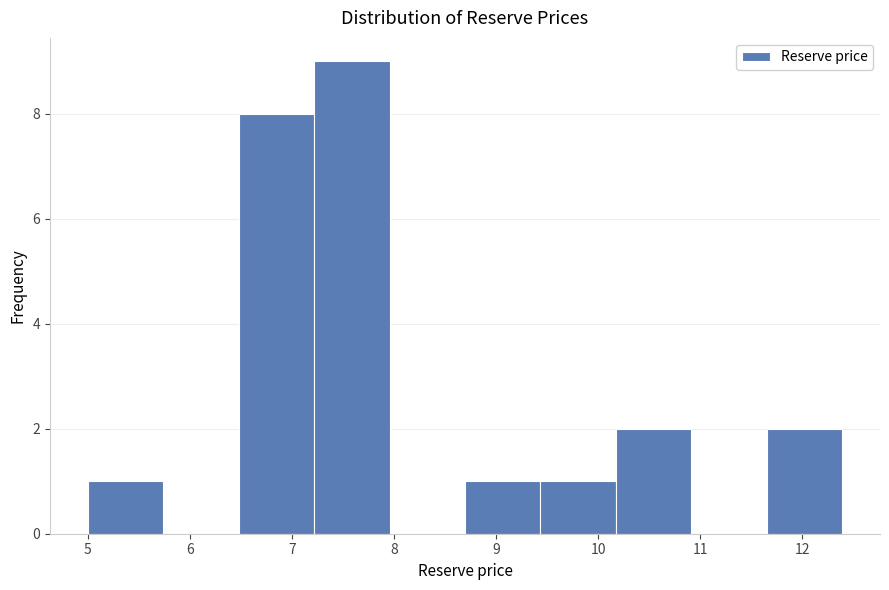

Reading left to right, transcribe this chart: for each bar, give the range it covers on the x-axis and its height. Neither the bar edges nor the heights are printed on the chart, so give them approximately, as read against the axes.

5.0 to 5.7: 1
5.7 to 6.5: 0
6.5 to 7.2: 8
7.2 to 8.0: 9
8.0 to 8.7: 0
8.7 to 9.4: 1
9.4 to 10.2: 1
10.2 to 10.9: 2
10.9 to 11.7: 0
11.7 to 12.4: 2